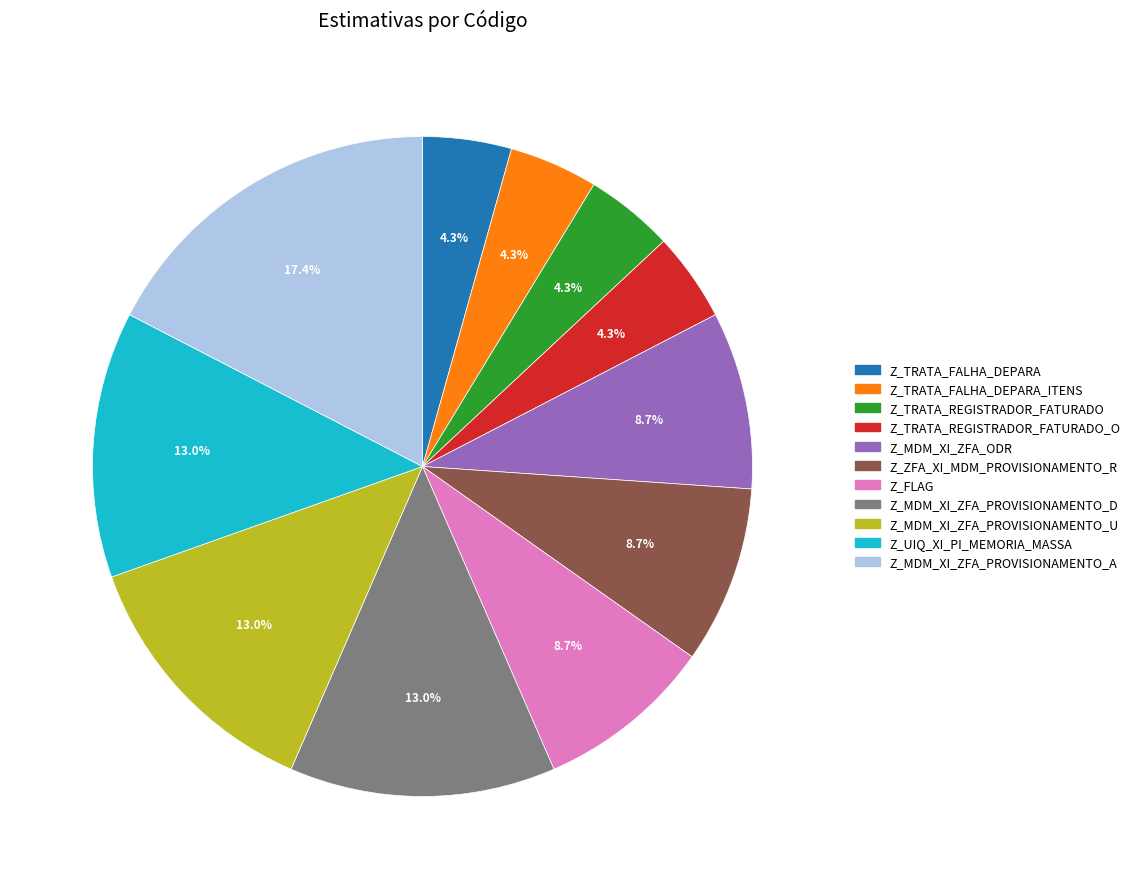

Is there a majority slice in this chart?

No